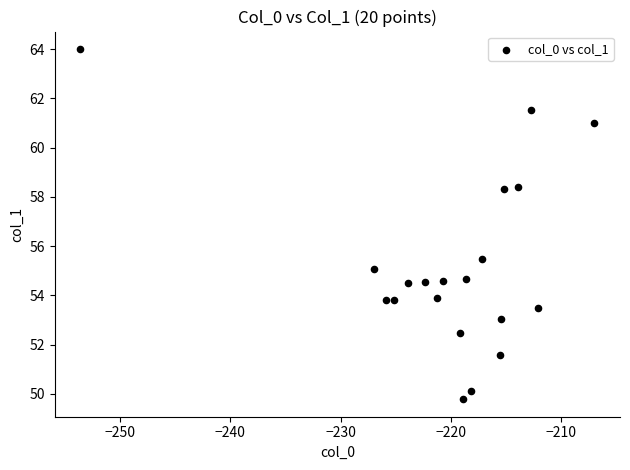

What Y value in the scatter plot is closest to 56?

55.5